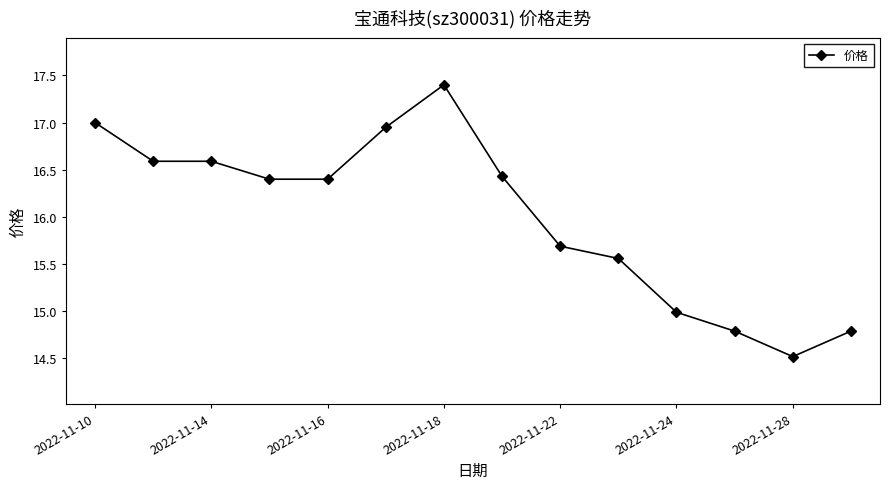

How many values are between 14 and 16?

6